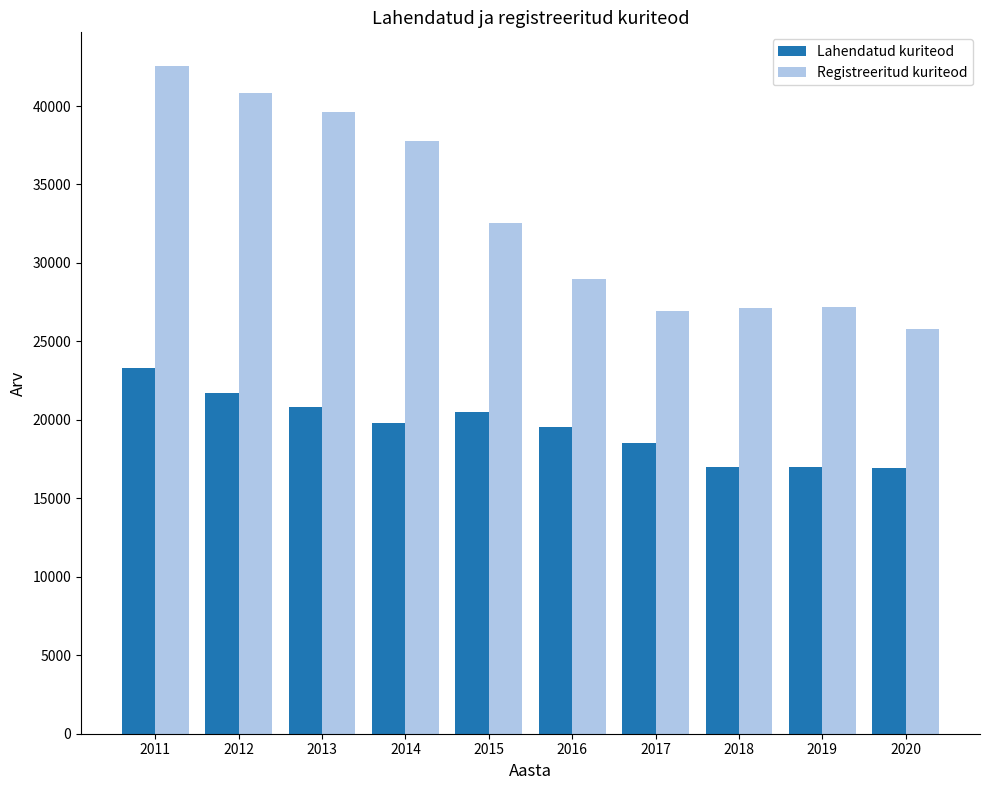

At which label does Registreeritud kuriteod first exceed 32575?

2011